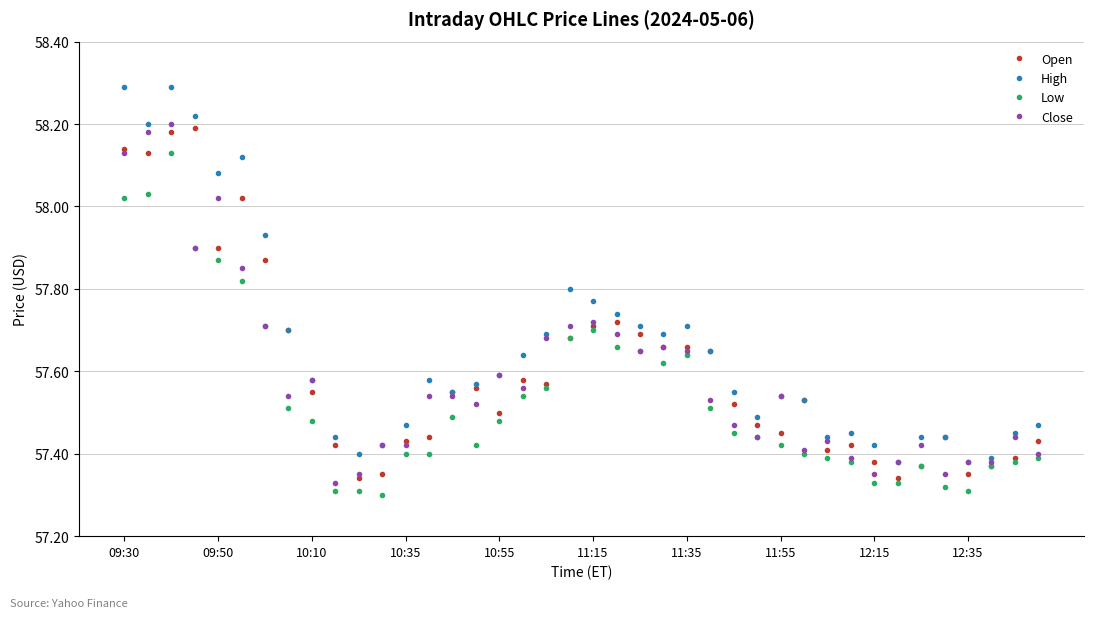

At how many categories does at least one series exceed 58?

6